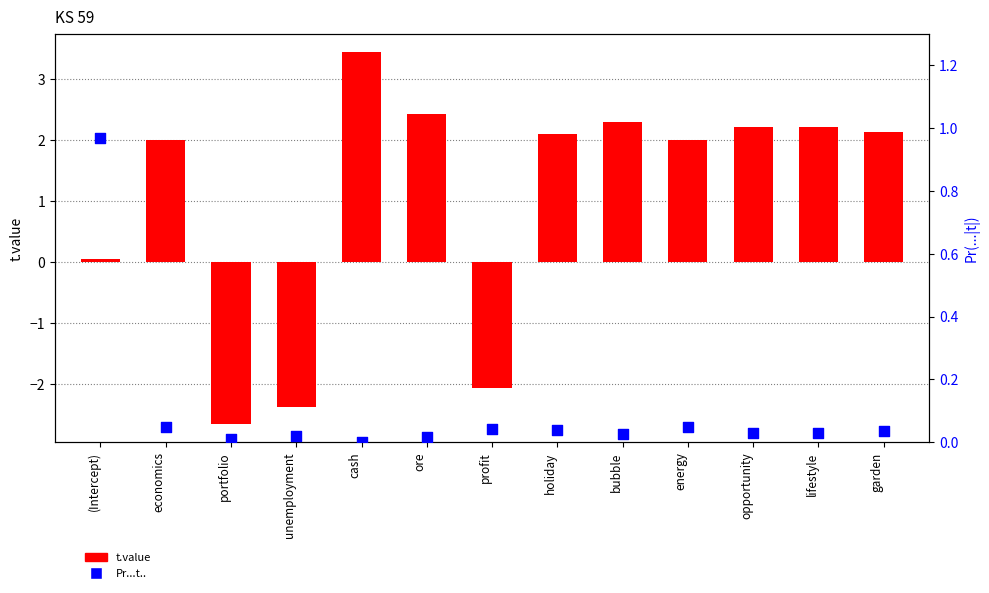

Which series has the widest spread of Y values?

t.value